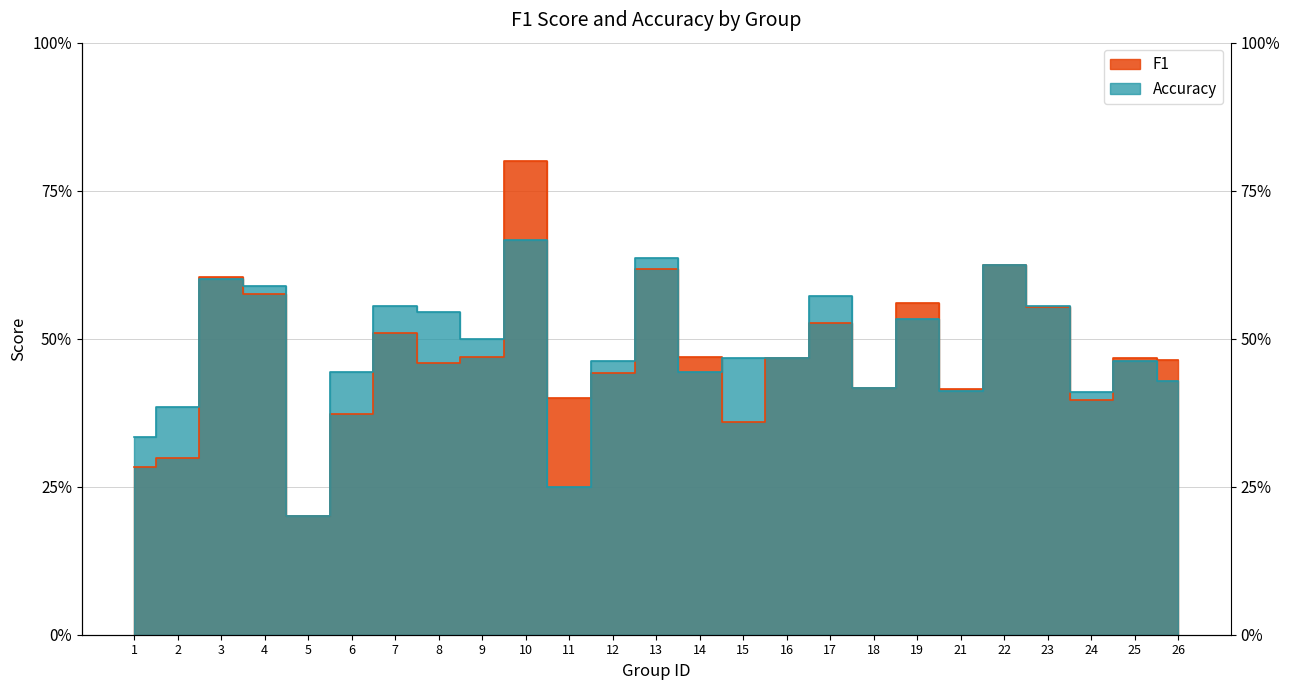

What is the total value across all series at 4?

1.2